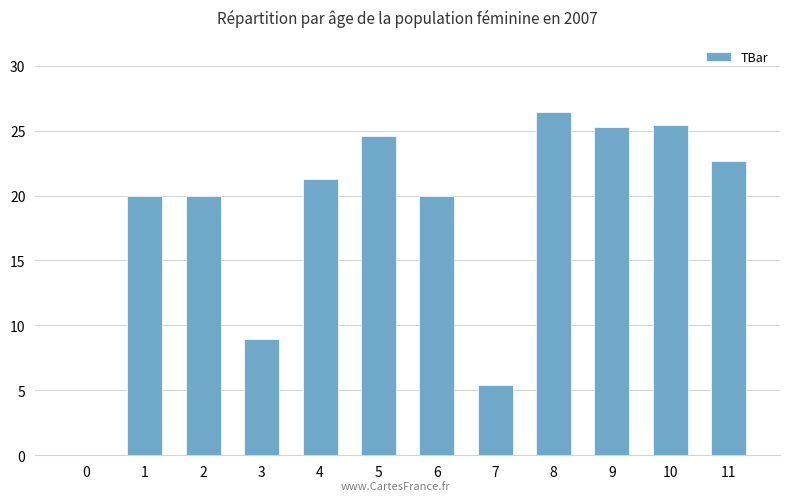

Between 6 and 3, which is larger?

6